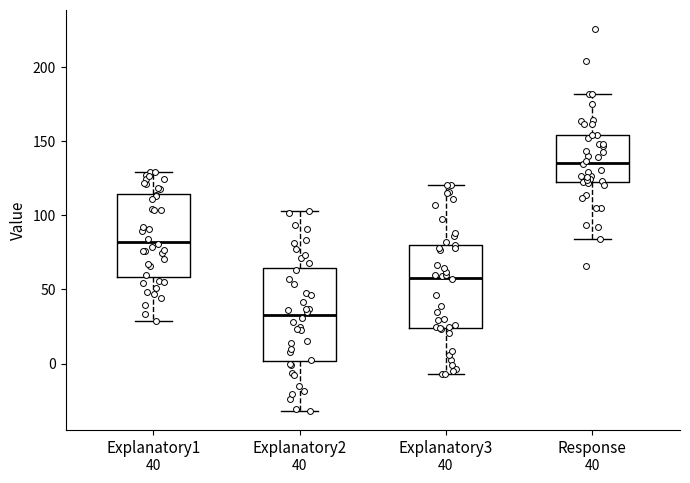

Comparing the boxes themselves (not the whiskers), which one is the tallest?

Explanatory2